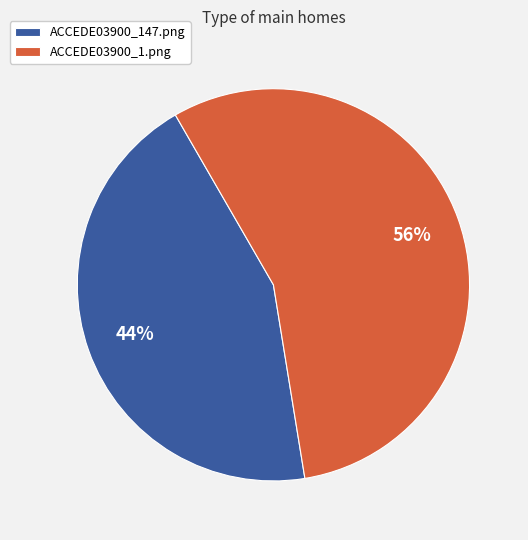

True or false: ACCEDE03900_147.png accounts for 44% of the total.

True